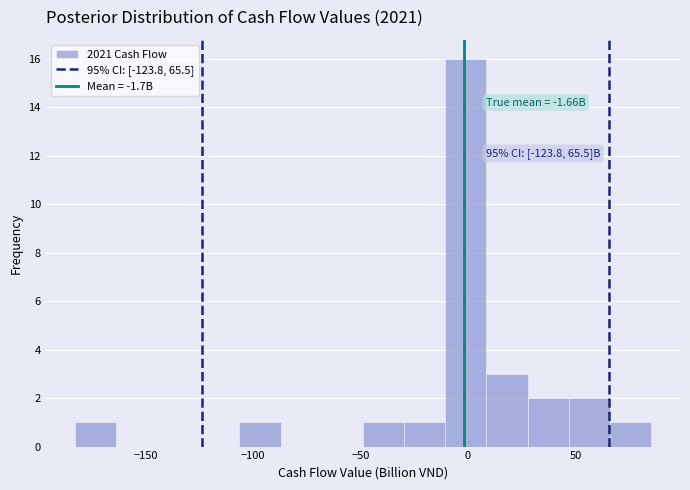

Read against the x-axis, roughly where is the centre of the tallest bar?

0